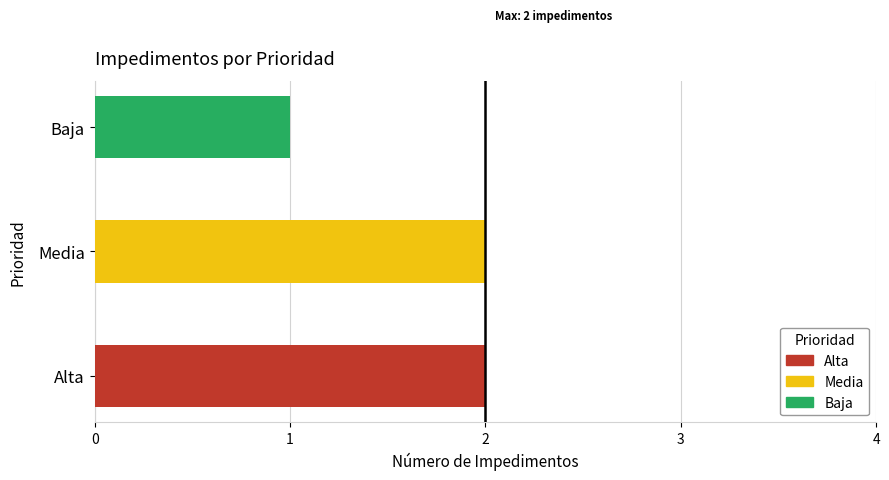

What is the approximate value at Baja?

1